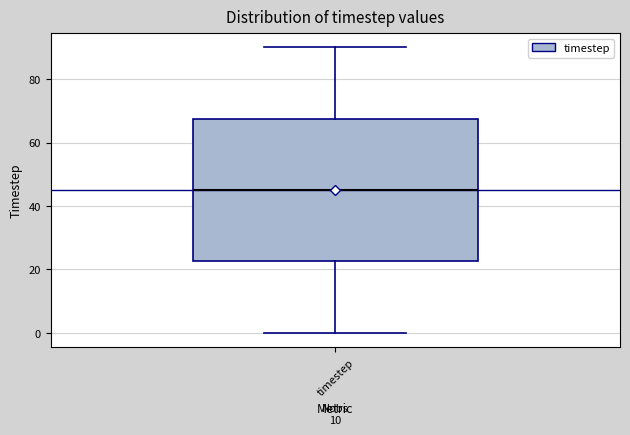

Transcribe this box plot: give where the median line is, the range the box spans, and where the two whiskers end, as read against the y-axis. The values are not printed on the chart, so give them approximately, as read against the axis.

median 46, box 22 to 68, whiskers 0 to 90